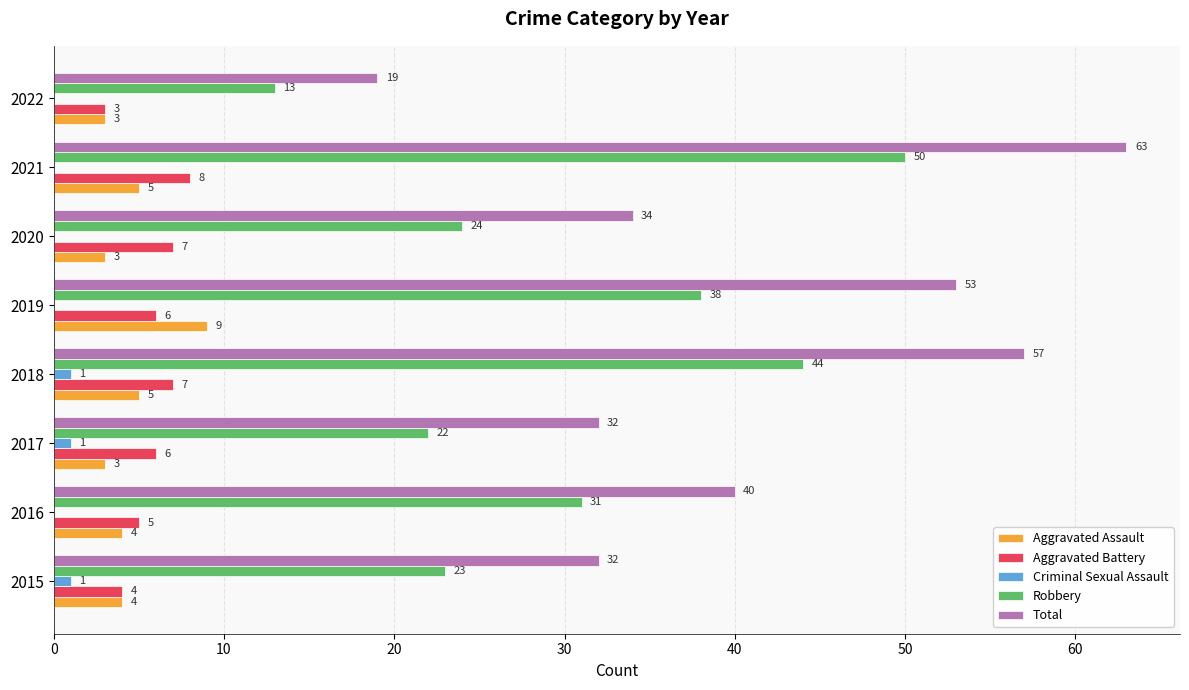

Count the Aggravated Battery values in the range 5 to 7.

5